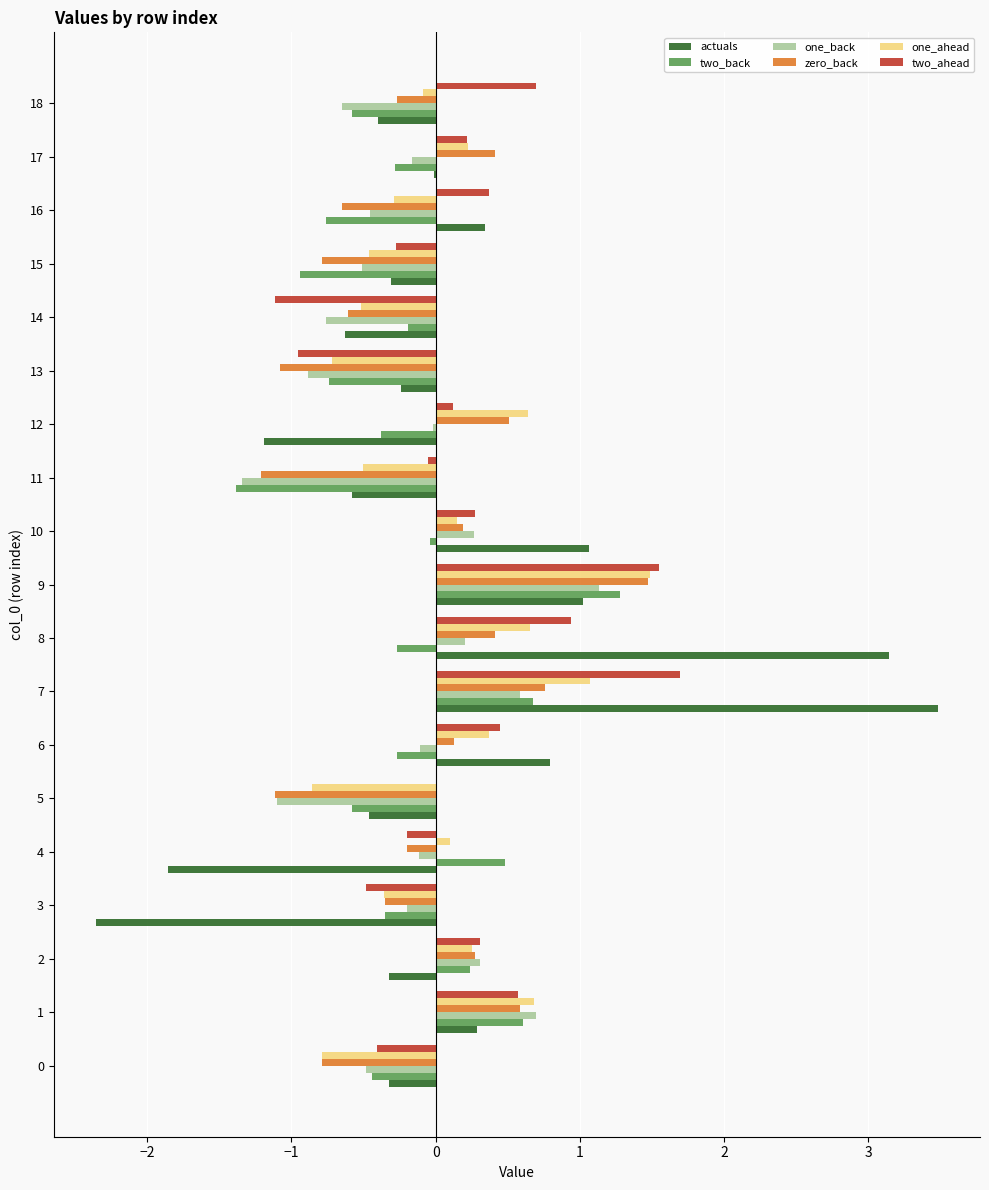

Is the value of two_ahead at 9 greater than the value of actuals at 16?

Yes